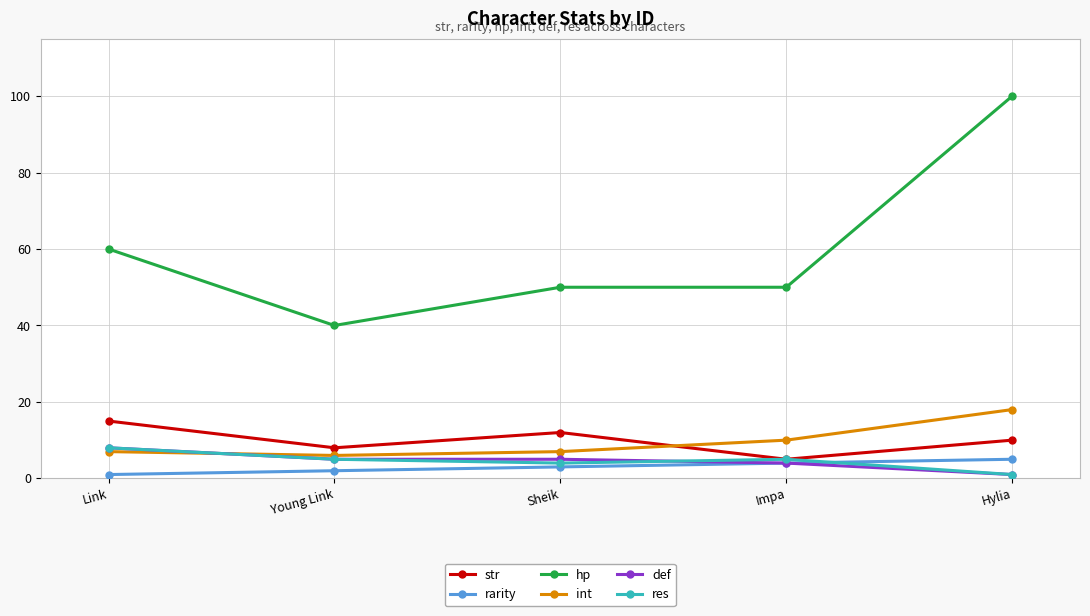

Which series ends up on top after the final intersection of res and rarity?

rarity